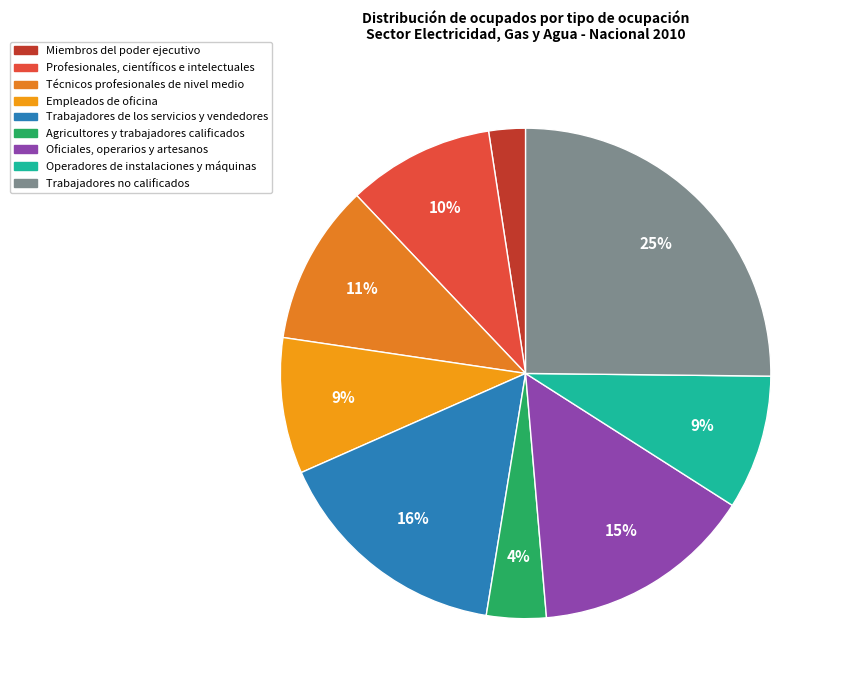

To the nearest percent, what is the average slice percentage?

11%